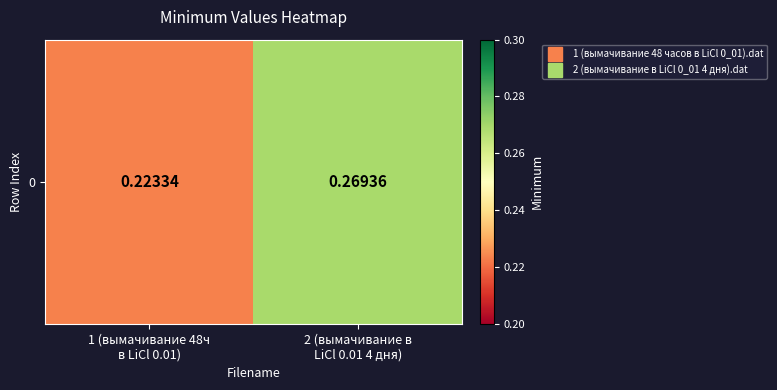

Which label corresponds to the largest value in the chart?

2 (вымачивание в
LiCl 0.01 4 дня)